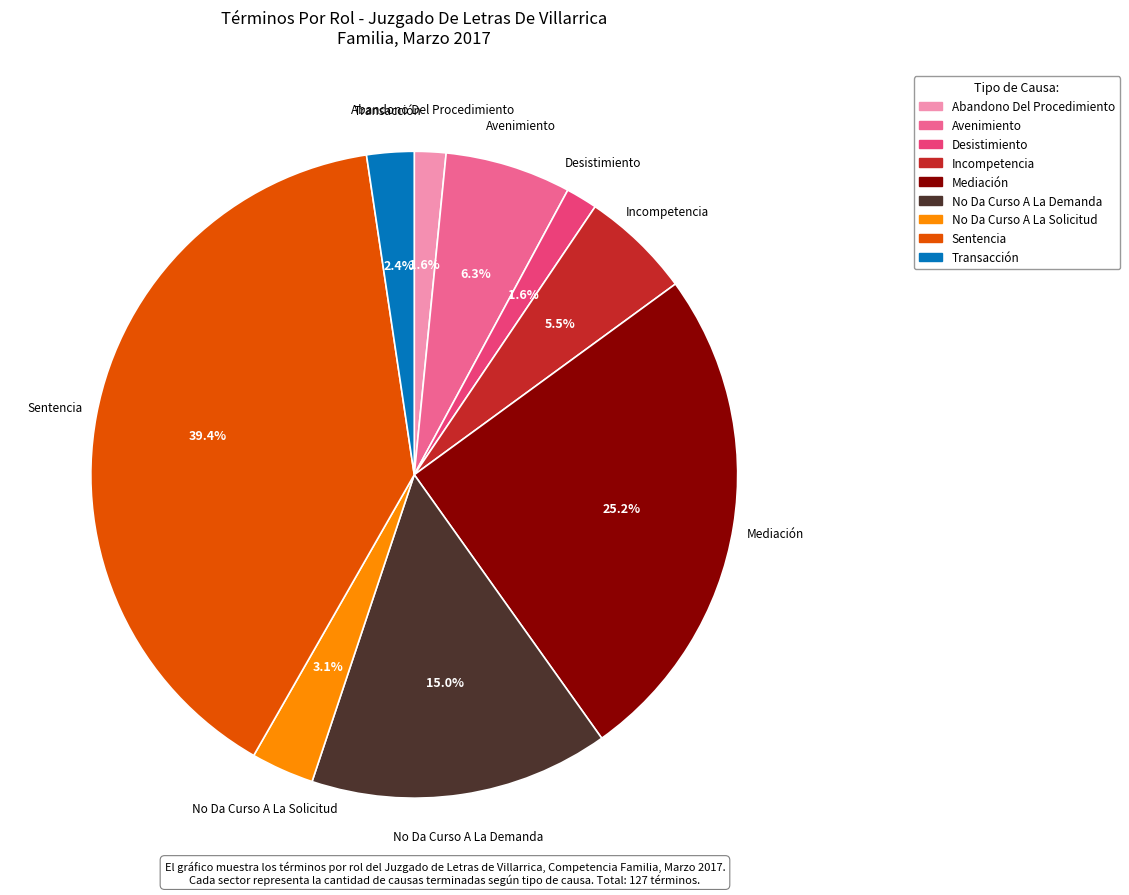

Do Mediación and No Da Curso A La Demanda together represent more than half of the pie?

No